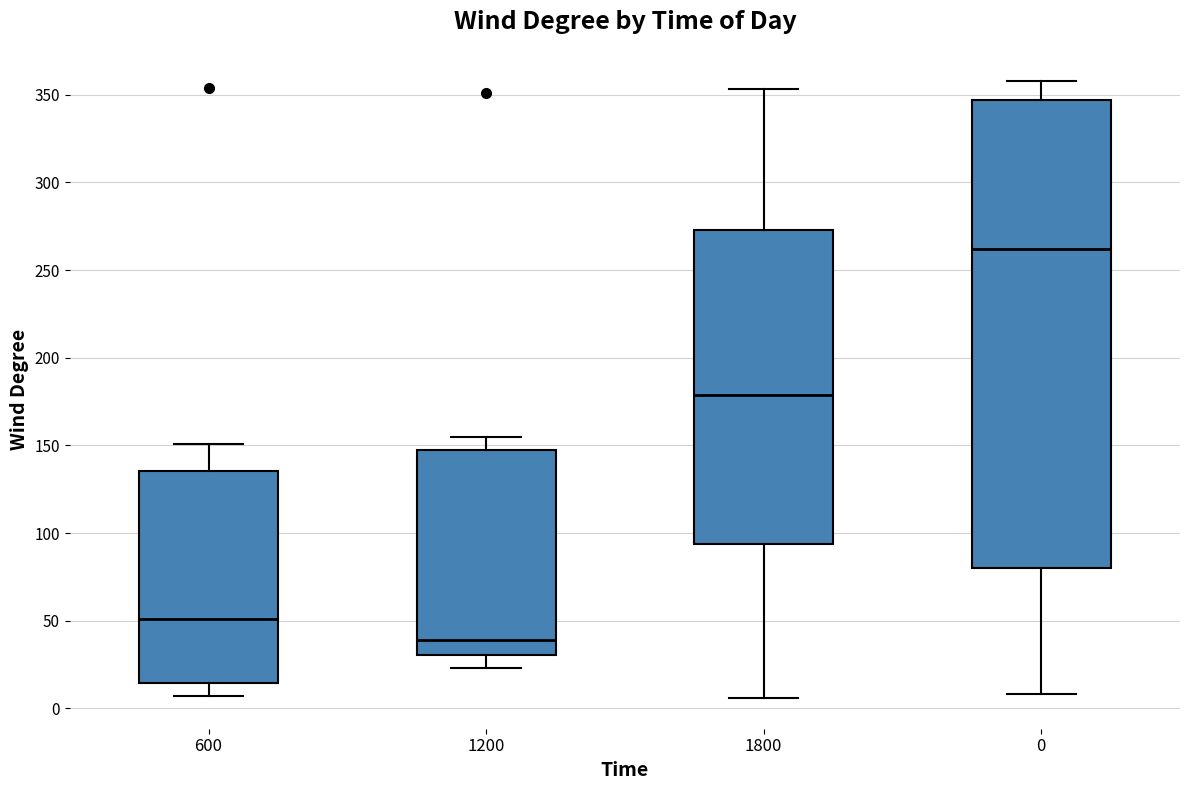

Reading left to right, read every box against the y-axis: the position of its median line, the range the box covers, and the ends of its whiskers. The values are not printed on the chart, so give them approximately, as read against the axis.

600: median 50, box 15 to 135, whiskers 5 to 150
1200: median 40, box 30 to 150, whiskers 25 to 155
1800: median 180, box 95 to 275, whiskers 5 to 355
0: median 260, box 80 to 345, whiskers 10 to 360